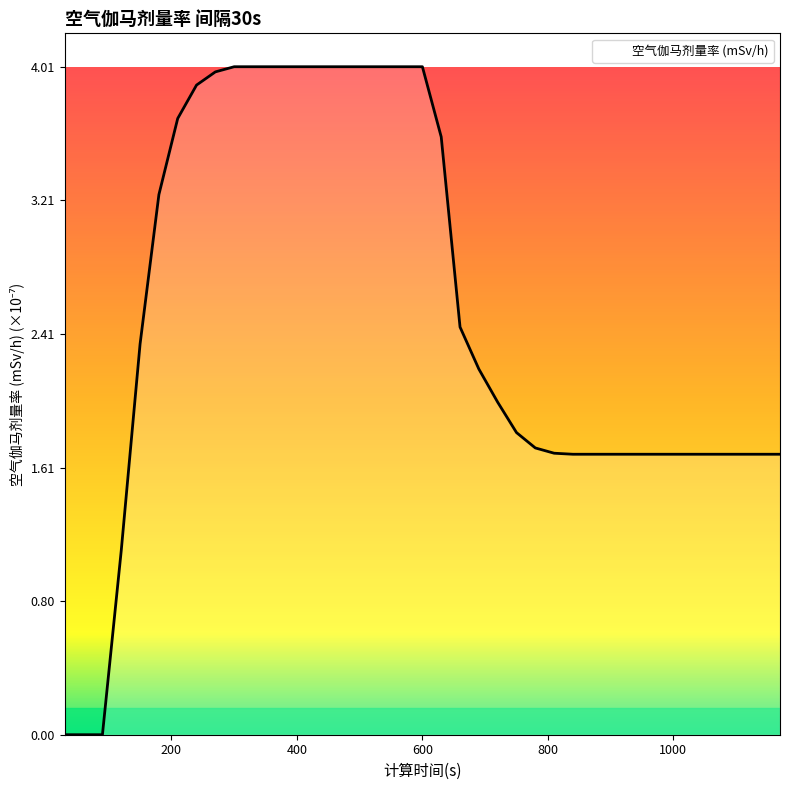

What is the maximum value shown in the chart?

4.0